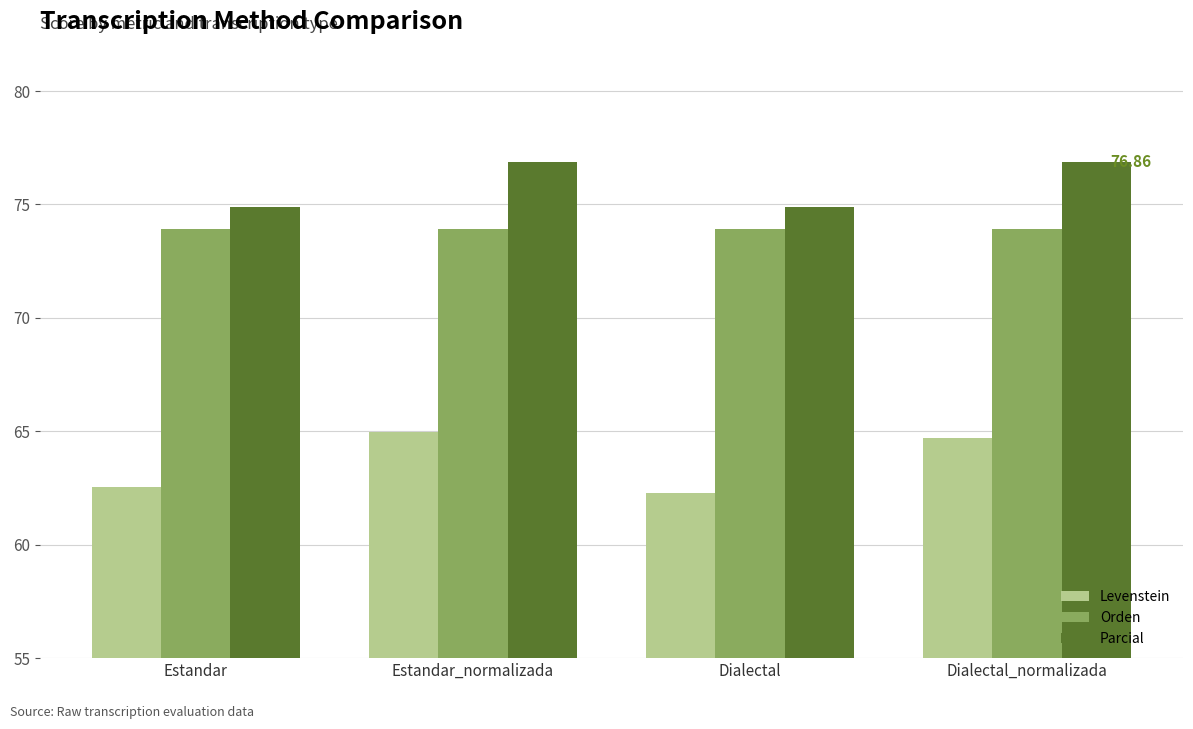

How many data points does each series have?

4